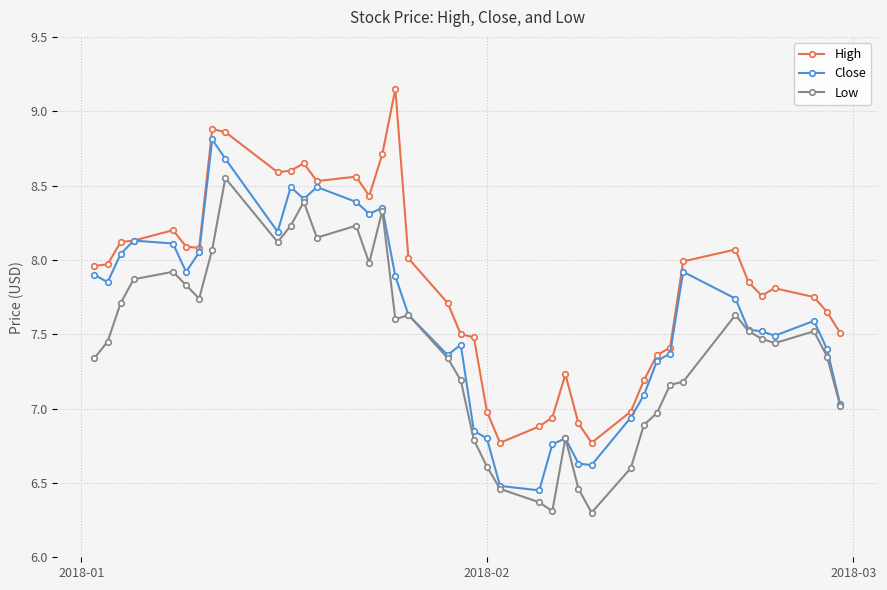

How many series are shown in this chart?

3